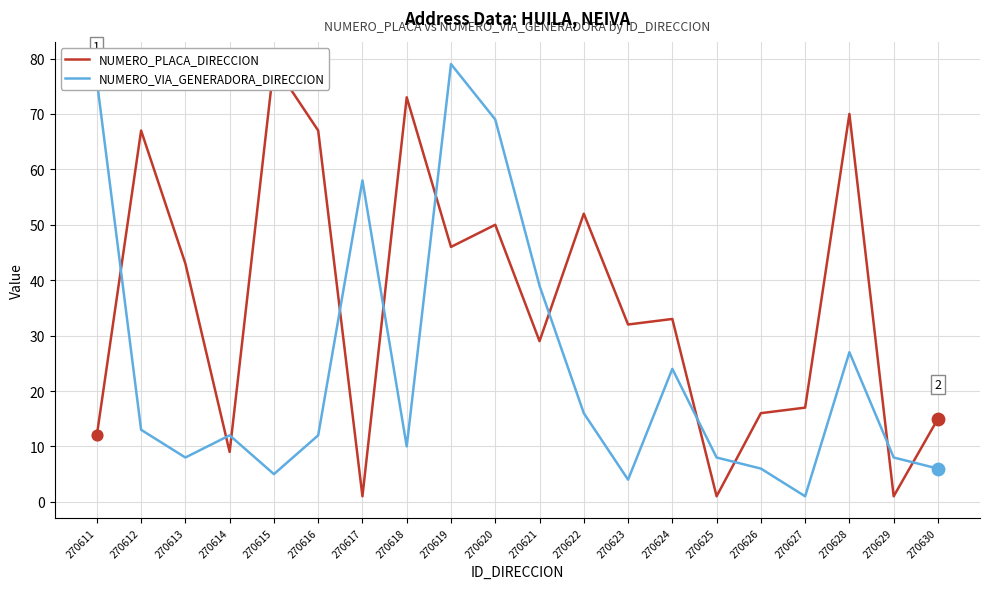

What is the total value across all series at 270629?

9